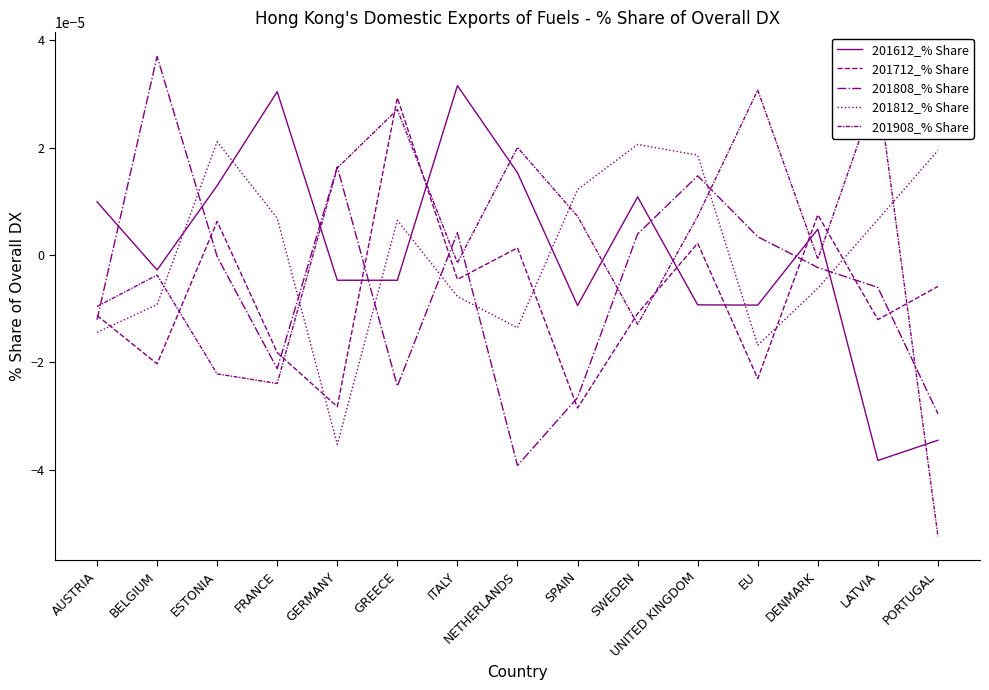

Where is the first local maximum for 201908_% Share?

BELGIUM